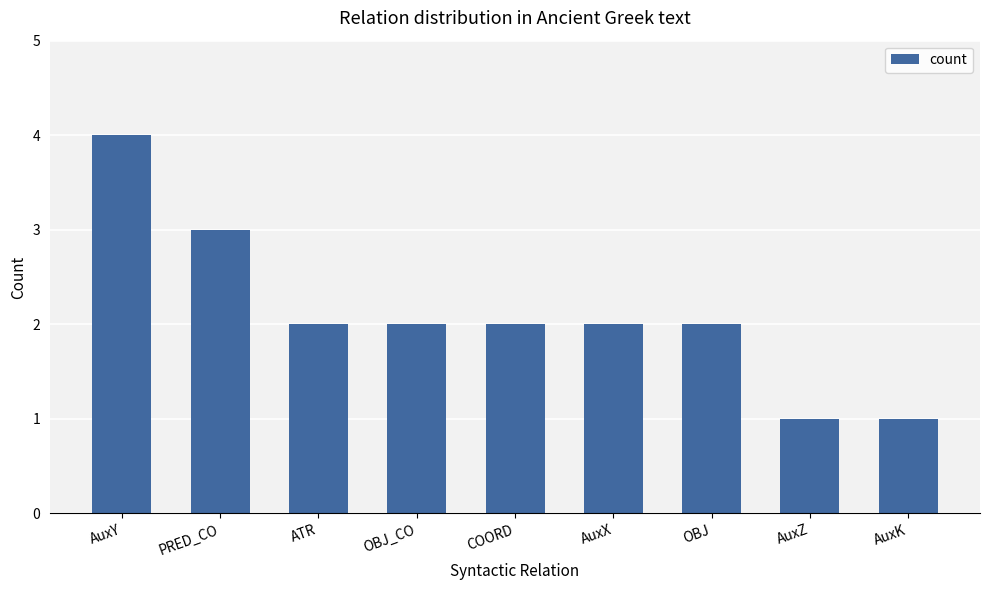

Read the value at OBJ_CO.

2